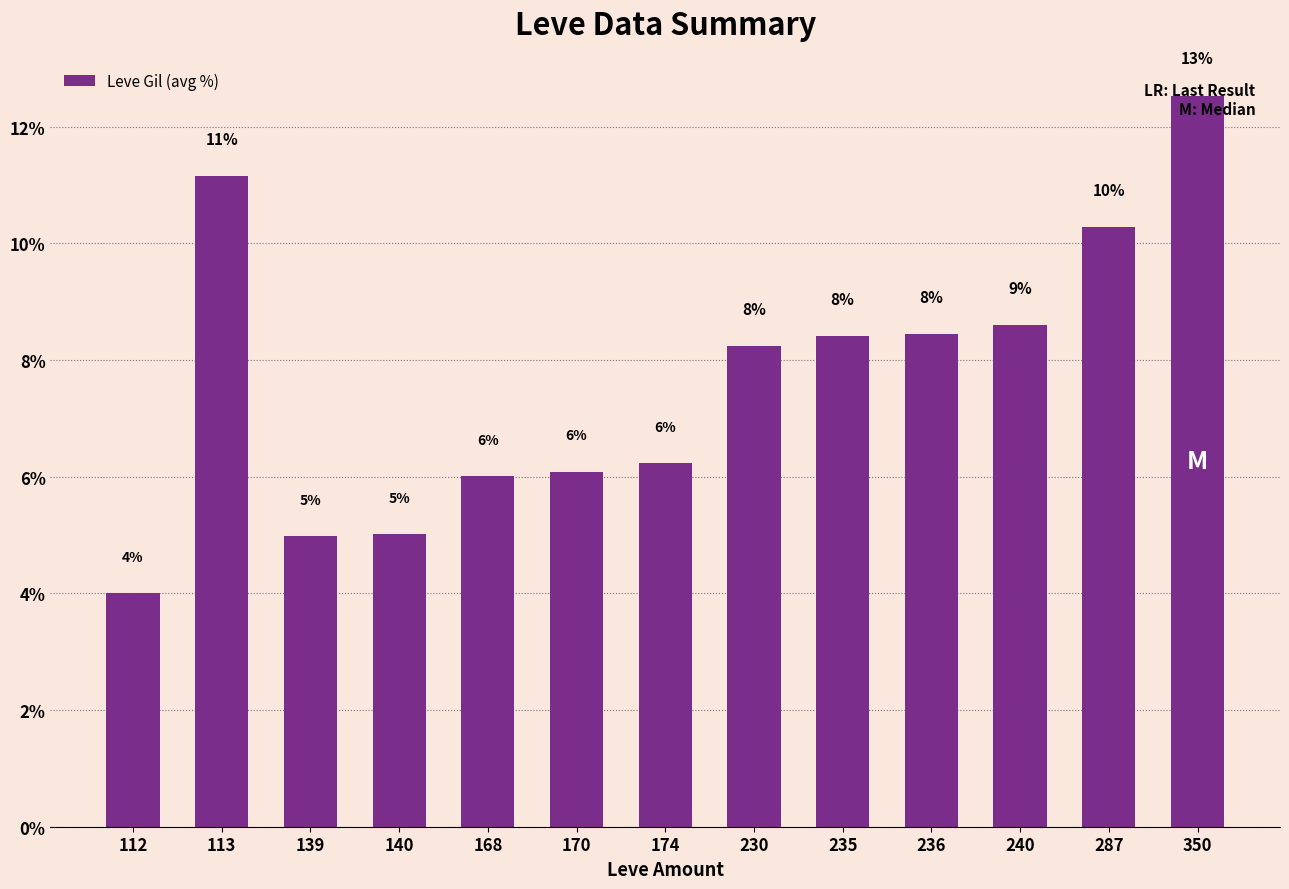

List the labels in order of value, smallest first.

112, 139, 140, 168, 170, 174, 230, 235, 236, 240, 287, 113, 350